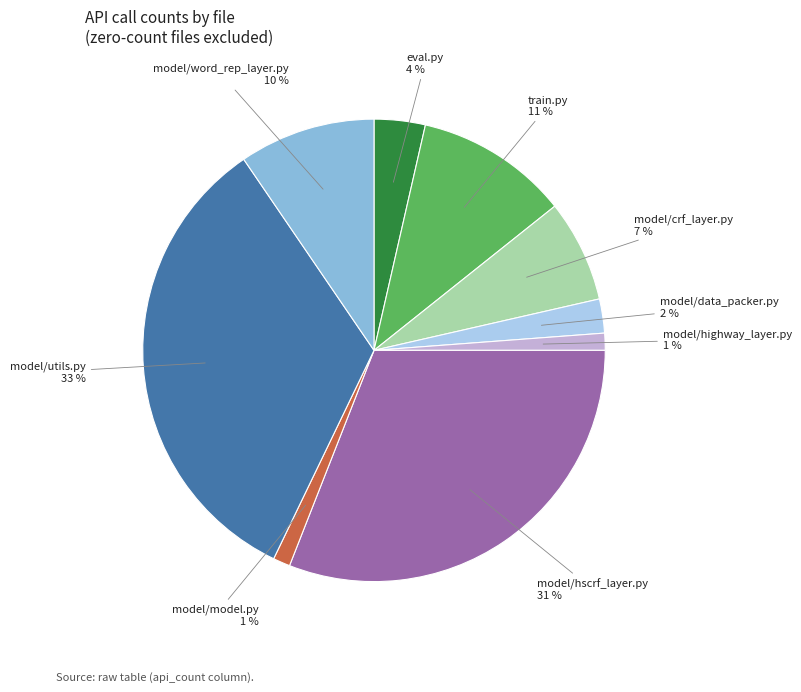

To the nearest percent, what is the average slice percentage?

11%